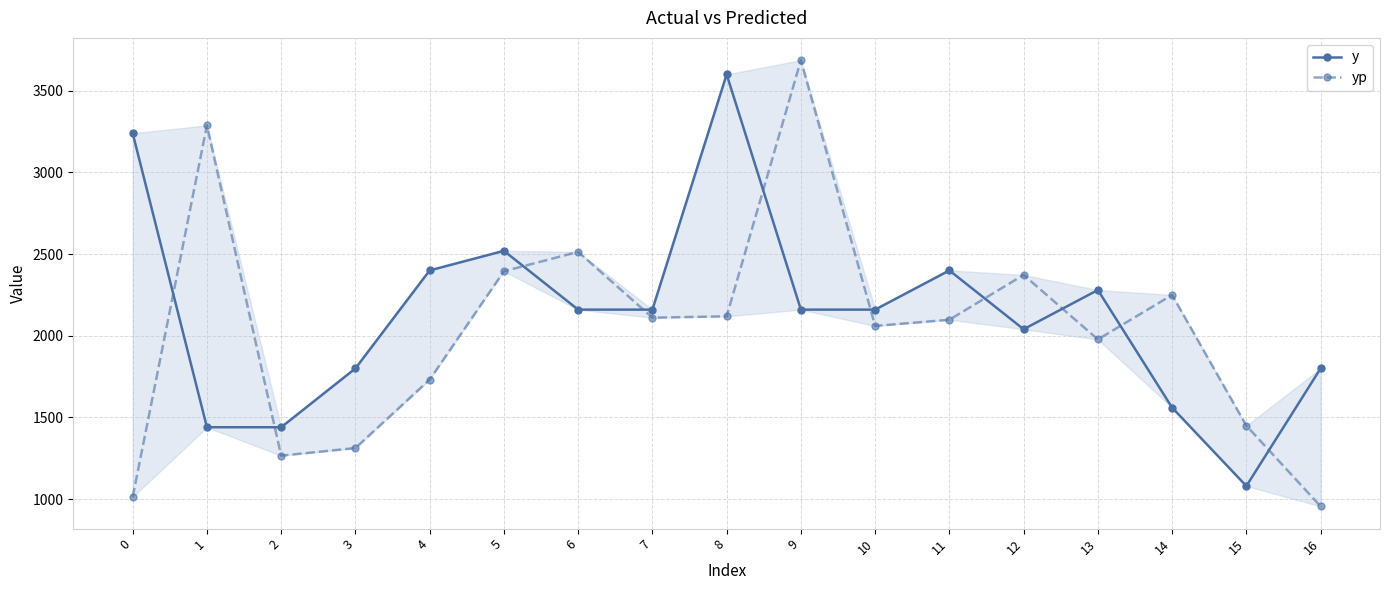

At which label does yp first exceed 2098?

1